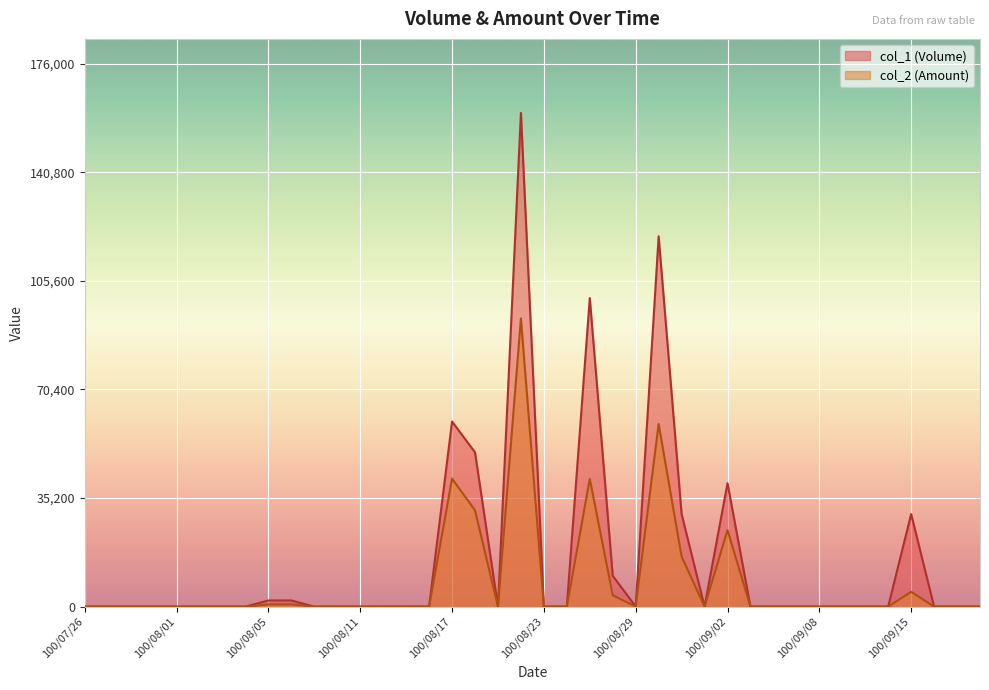

Which series has the largest range (max minus min)?

col_1 (Volume)